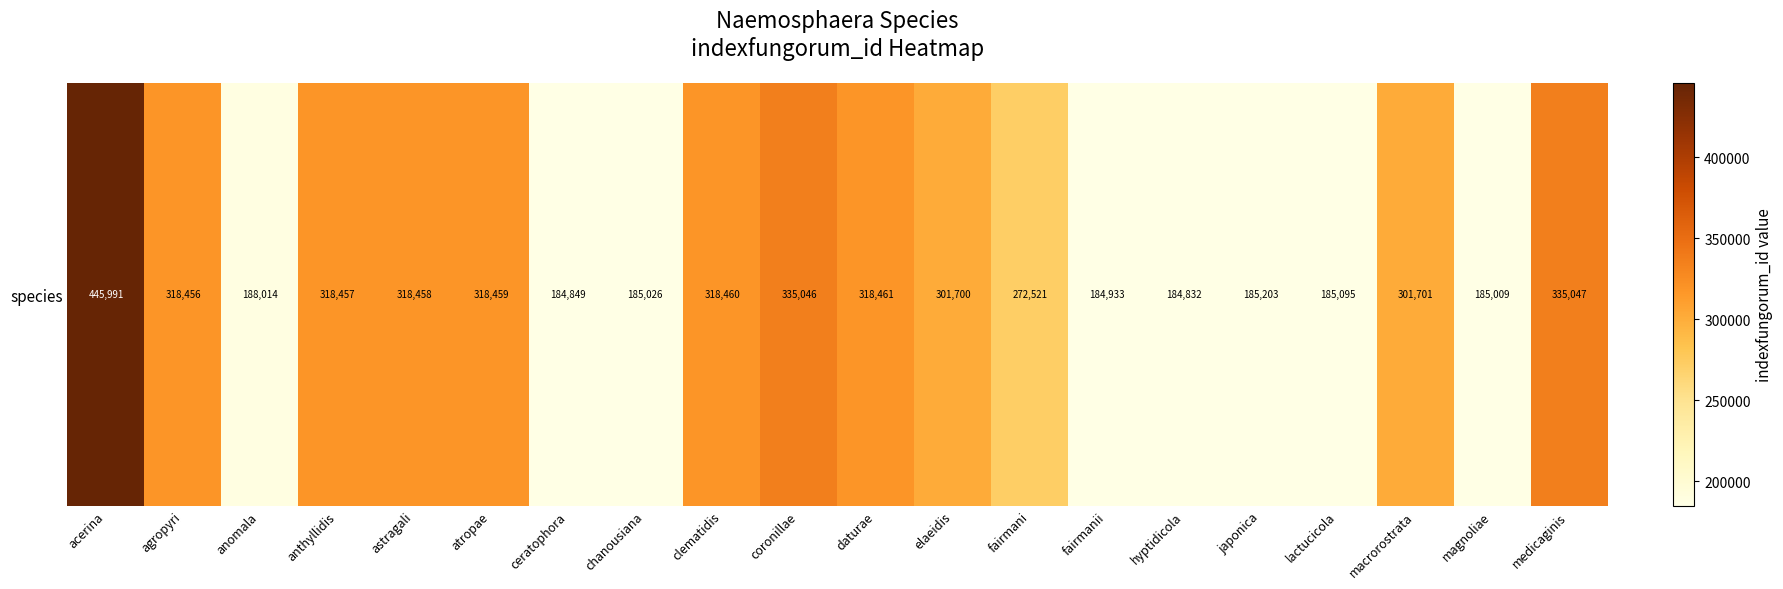

Which has a higher value, agropyri or chanousiana?

agropyri